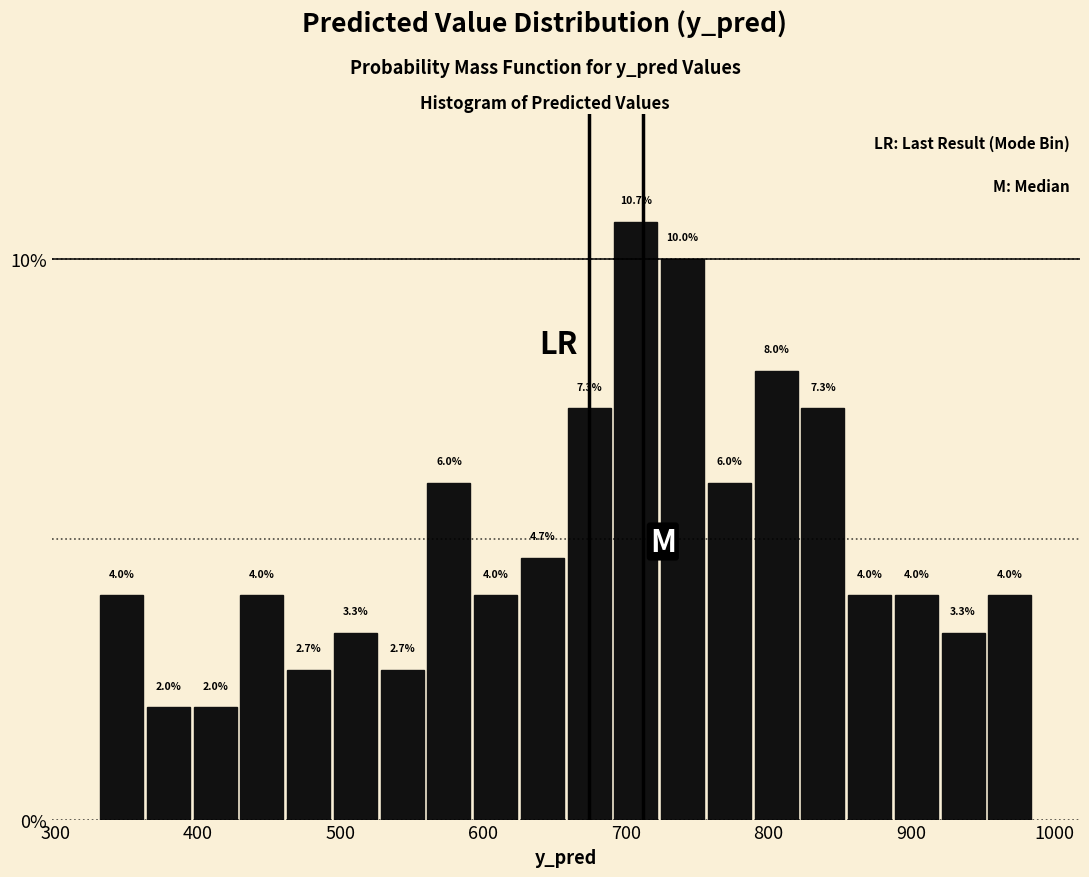

Read against the x-axis, roughly where is the centre of the tallest bar?

710